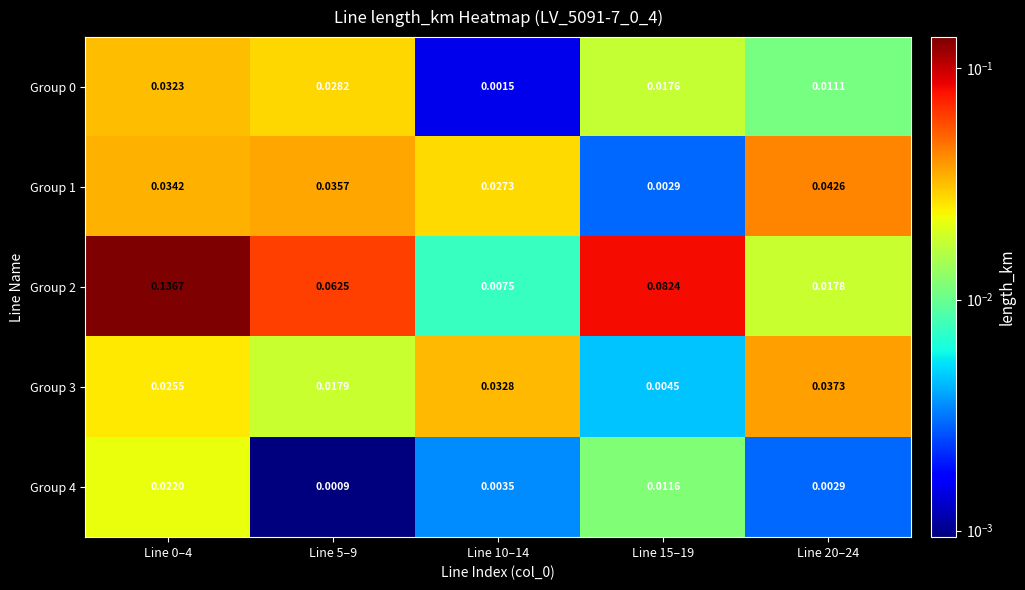

Count the number of categories in the chart.

5